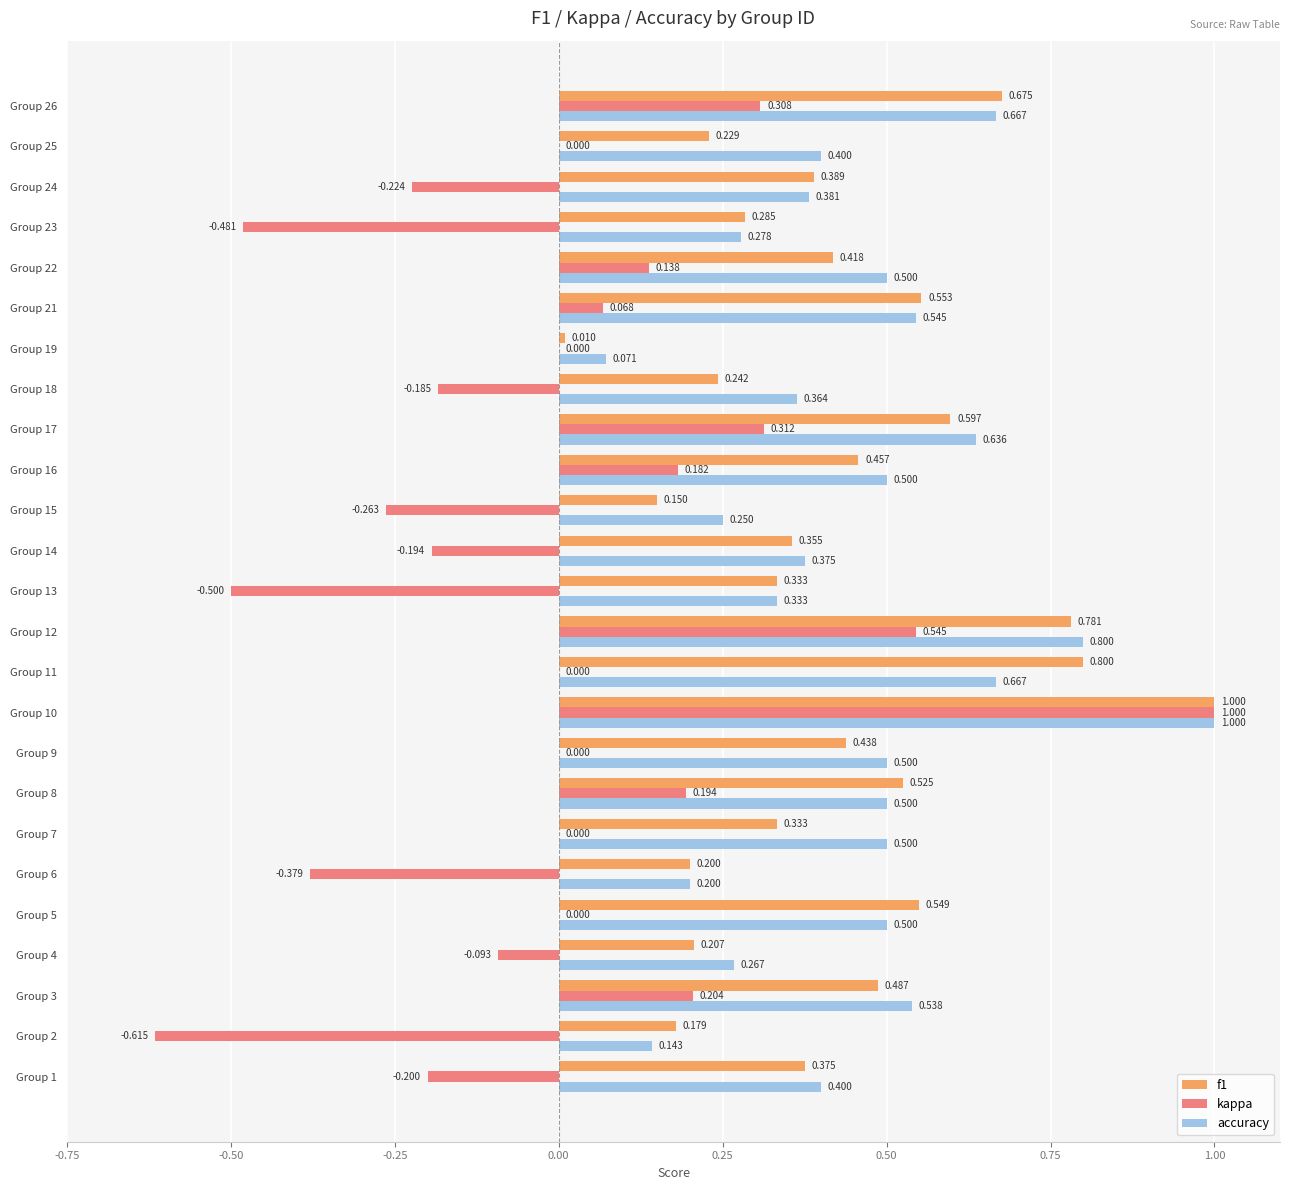

Which series changed the most between Group 8 and Group 10?

kappa